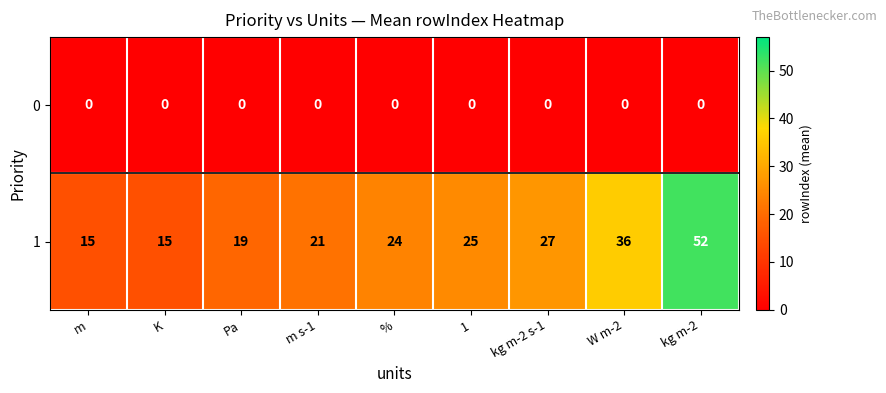

Reading left to right, list all the values displayed in this chart.

0: 0	0	0	0	0	0	0	0	0
1: 15	15	19	21	24	25	27	36	52